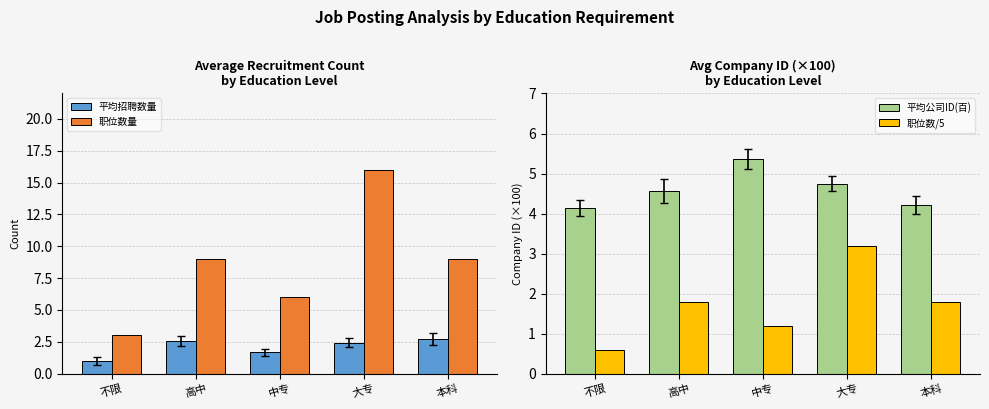

Reading left to right, extract all data points from this chart.

平均招聘数量: 不限=1.0	高中=2.6	中专=1.7	大专=2.4	本科=2.7
职位数量: 不限=3.0	高中=9.0	中专=6.0	大专=16.0	本科=9.0
平均公司ID(百): 不限=4.1	高中=4.6	中专=5.4	大专=4.8	本科=4.2
职位数/5: 不限=0.6	高中=1.8	中专=1.2	大专=3.2	本科=1.8